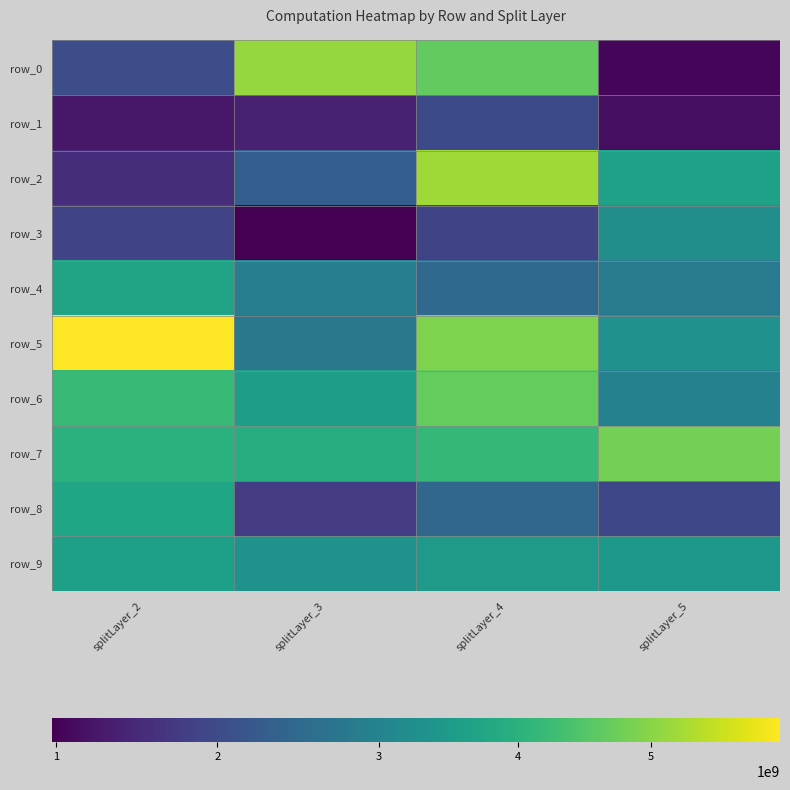

True or false: row_8 has a value of 2382431823.5 at splitLayer_3.

False